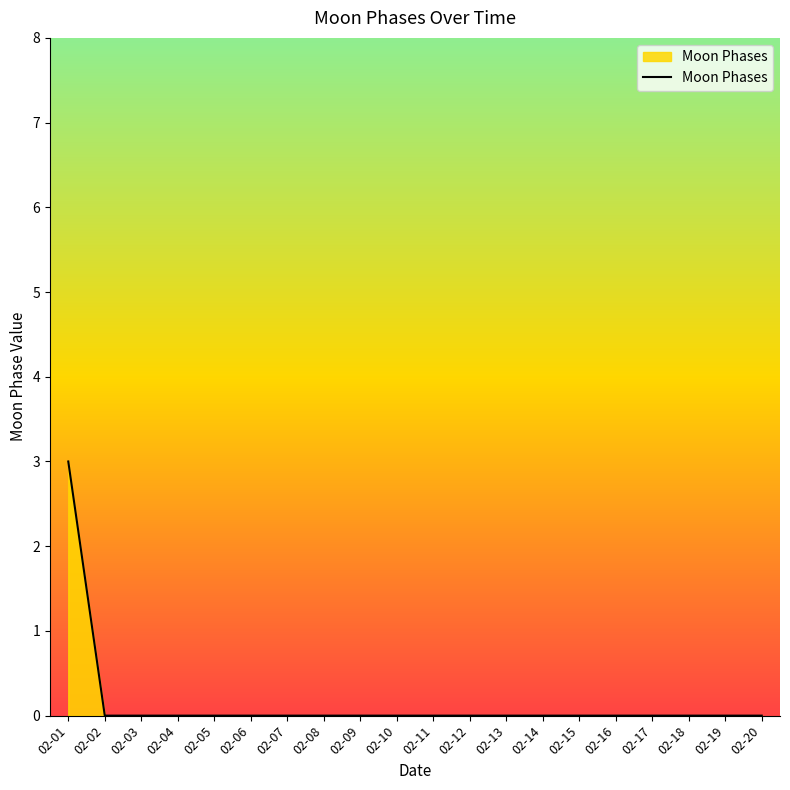

What is the difference between the maximum and second lowest values?

3